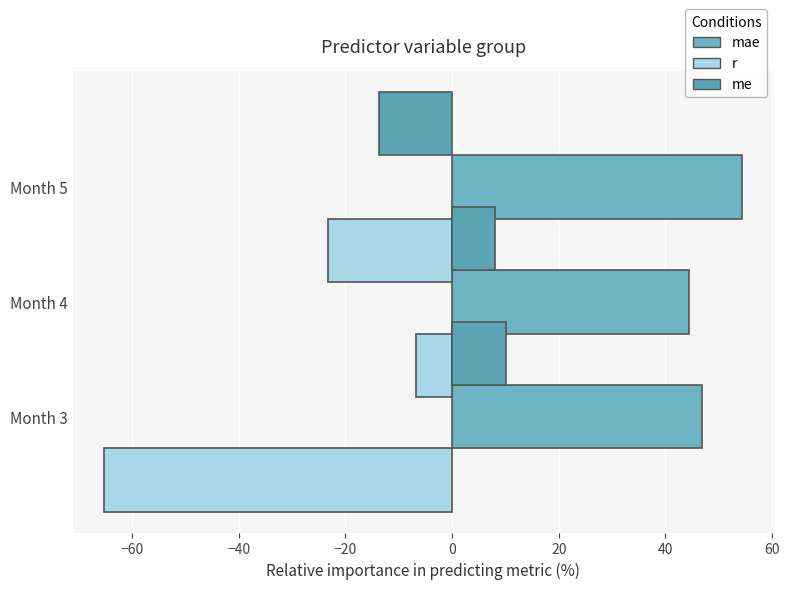

What is the value of the mae bar at the 1st from the left?

46.9